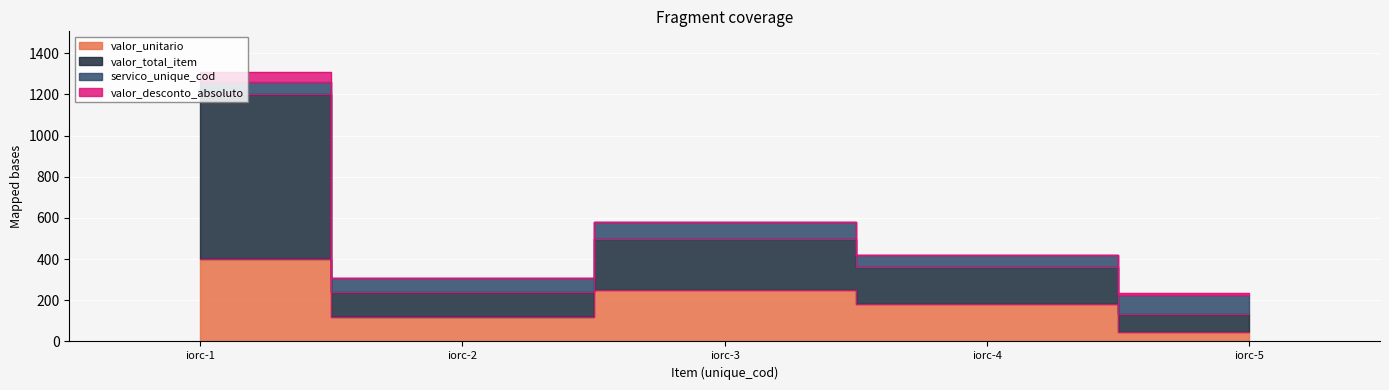

In valor_total_item, how many points are higher than both neighbors (excluding endpoints)?

1